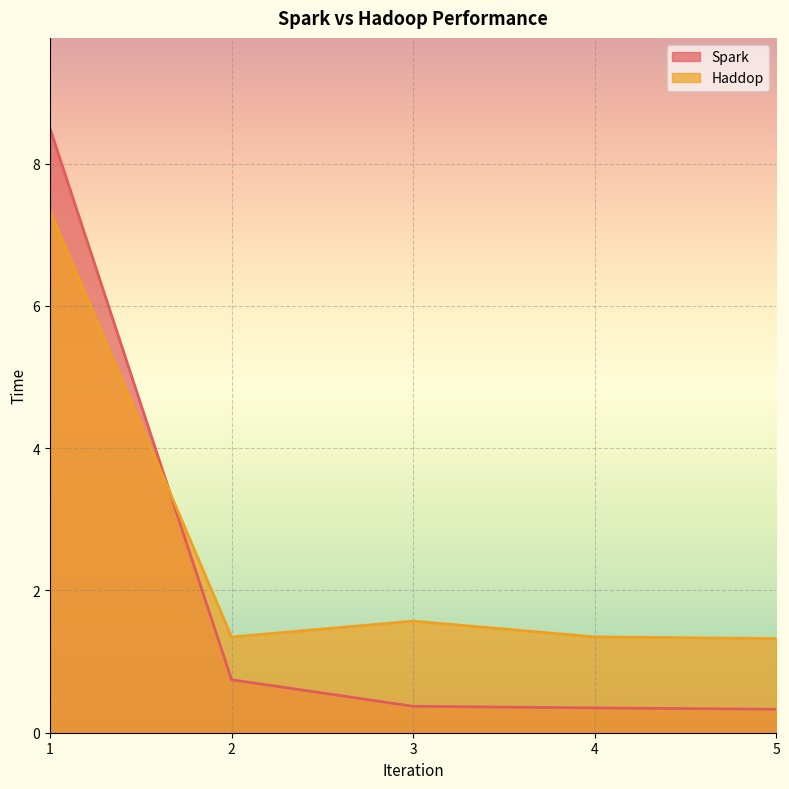

At which label is Haddop closest to 4?

3